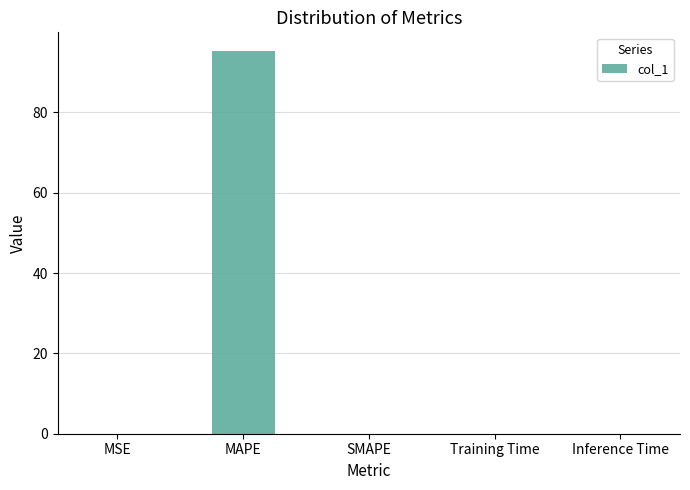

Are the bars horizontal?

No